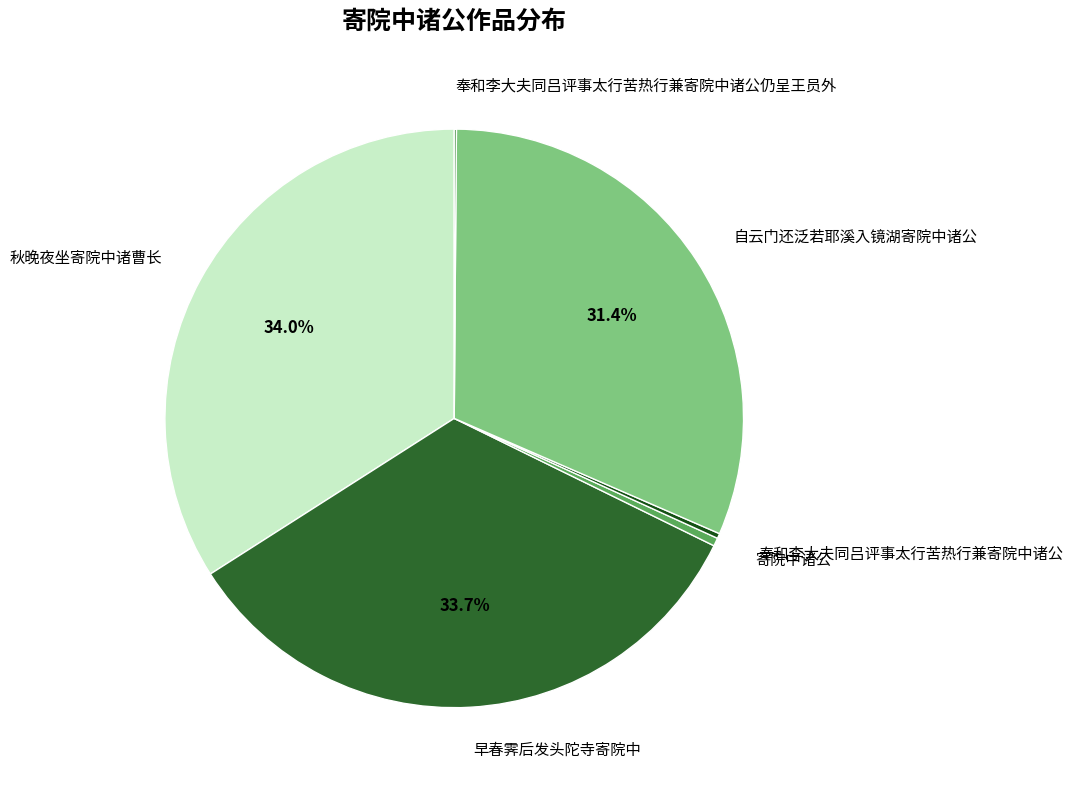

To the nearest percent, what is the average slice percentage?

17%